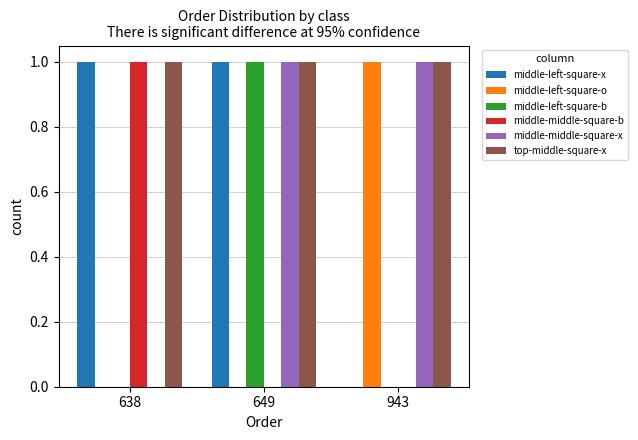

Does the chart contain stacked bars?

No